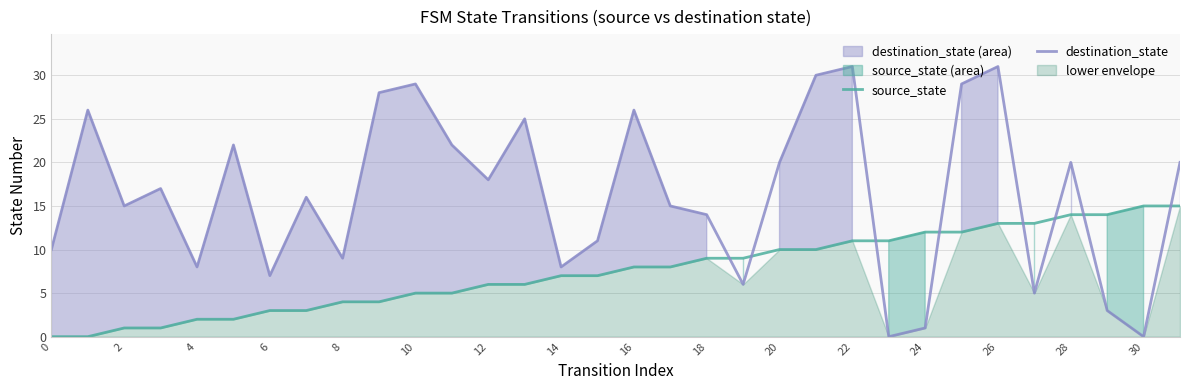

What is the maximum value for destination_state?

31